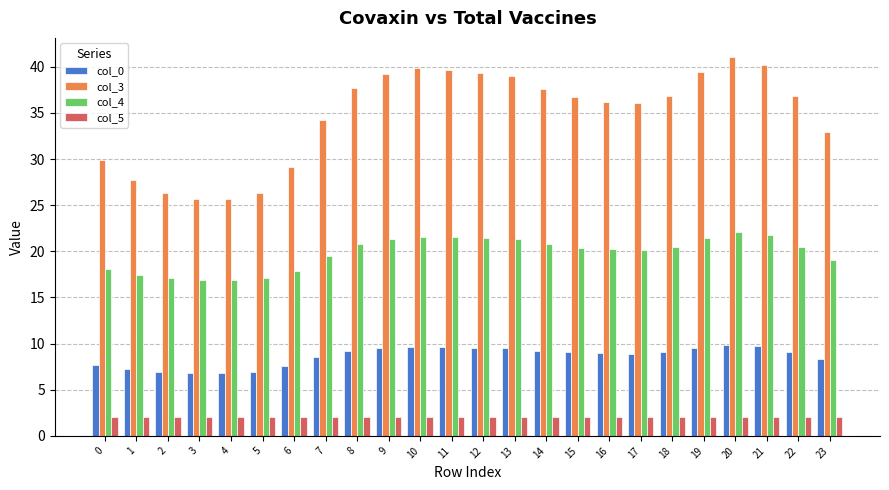

What is the total value across all series at 4?

51.4